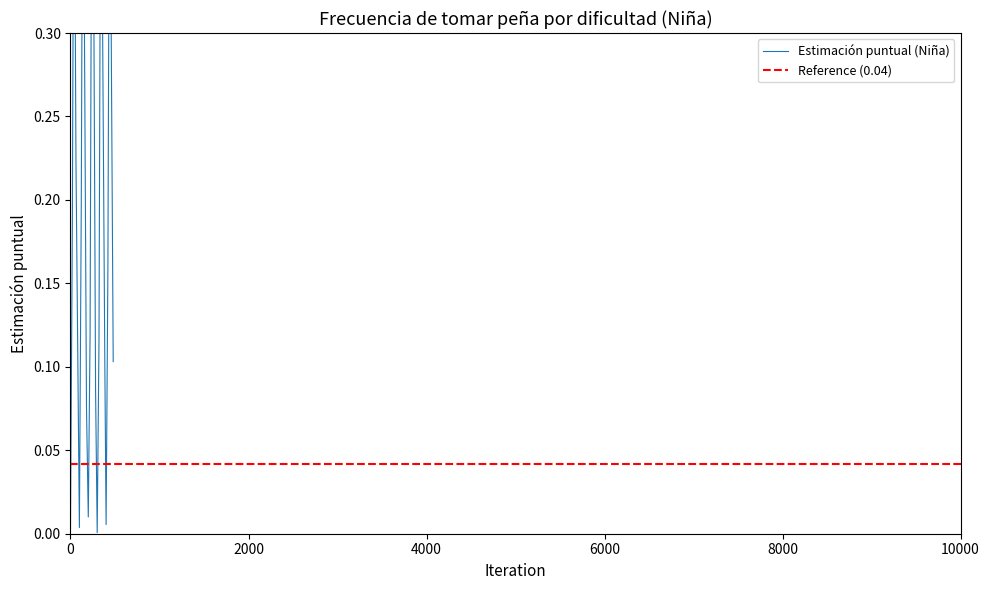

The Con dificultad series shows 0.1 at Una/dos veces a la semana. True or false?

False